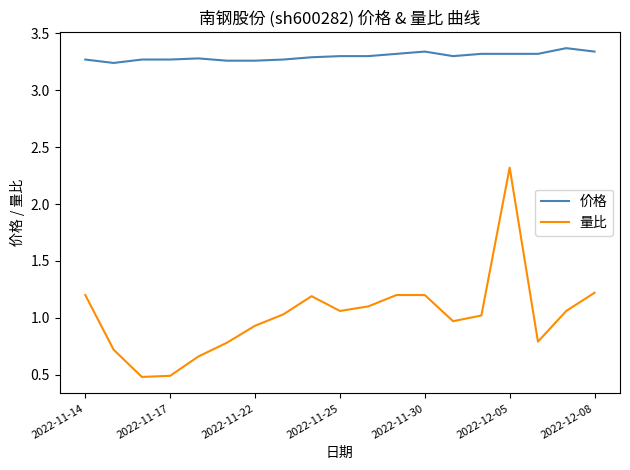

What is the maximum value shown in the chart?

3.4